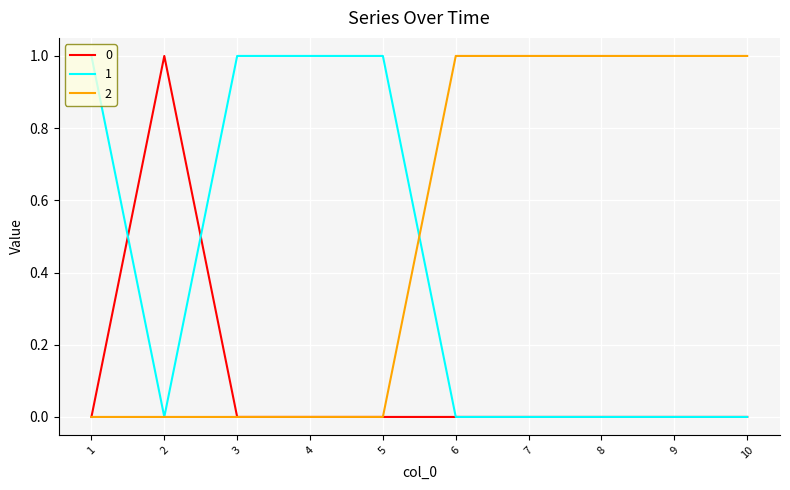

List the series in order of their overall mean, highest first.

2, 1, 0